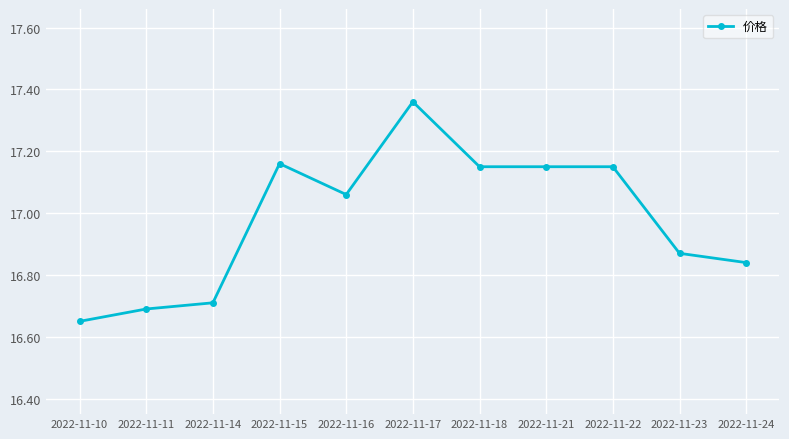

What is the ratio of the value at 2022-11-21 to the value at 2022-11-16?

1.0